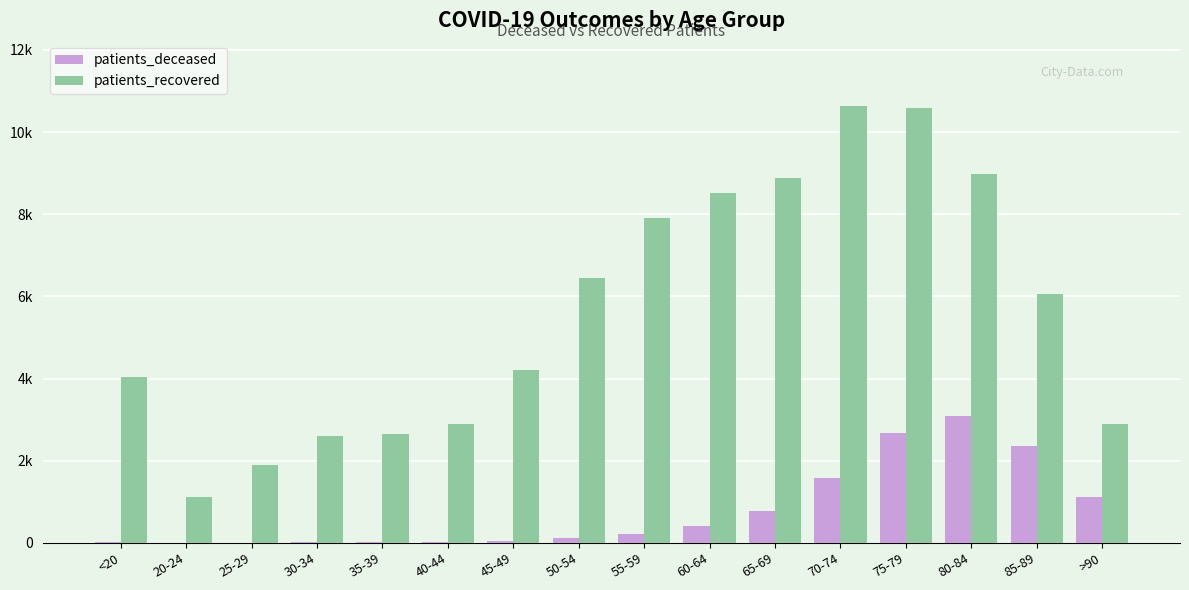

Which series has the largest total across all categories?

patients_recovered